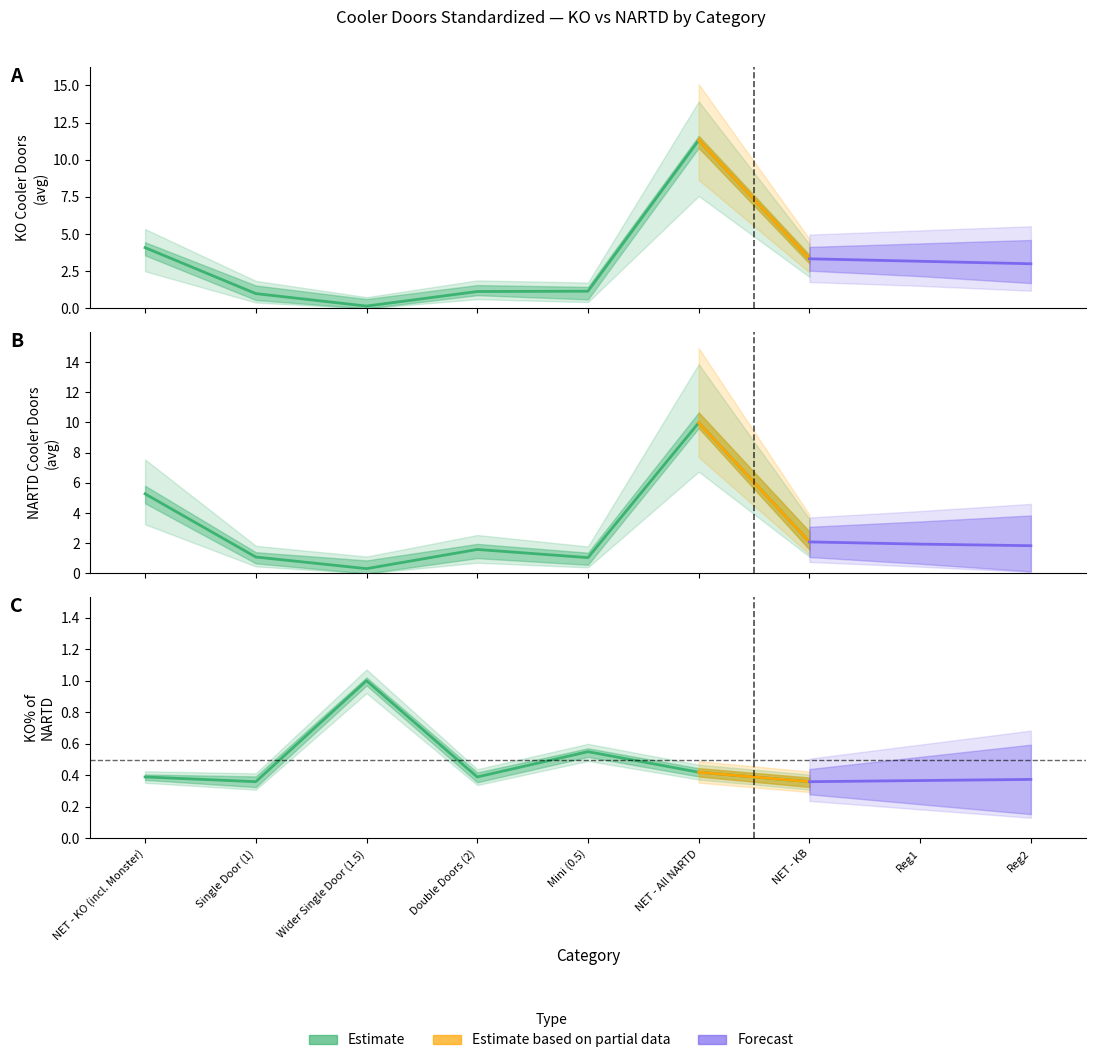

Between Mini (0.5) and Wider Single Door (1.5), which is larger?

Mini (0.5)